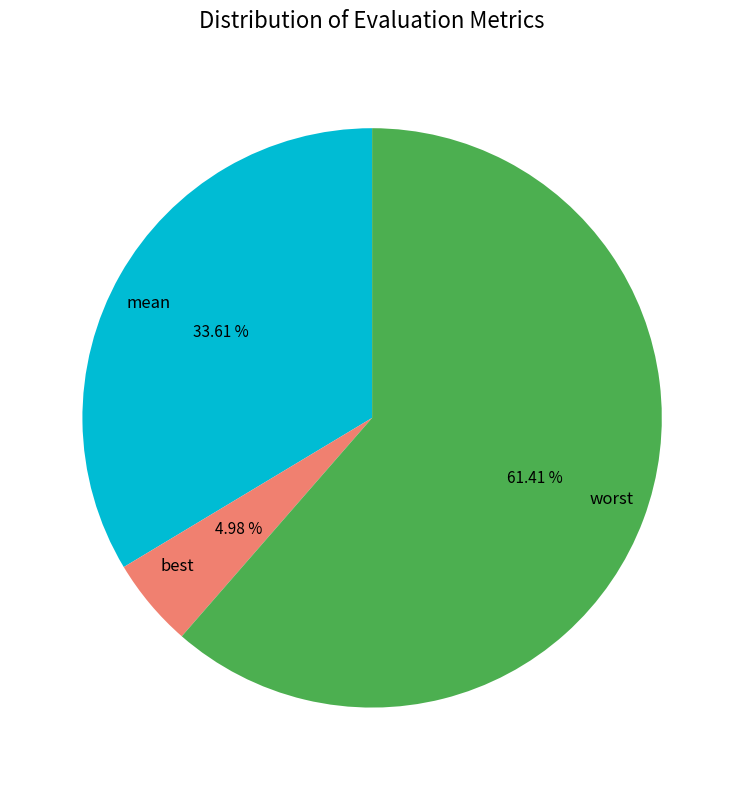

Does any single category account for the majority?

Yes